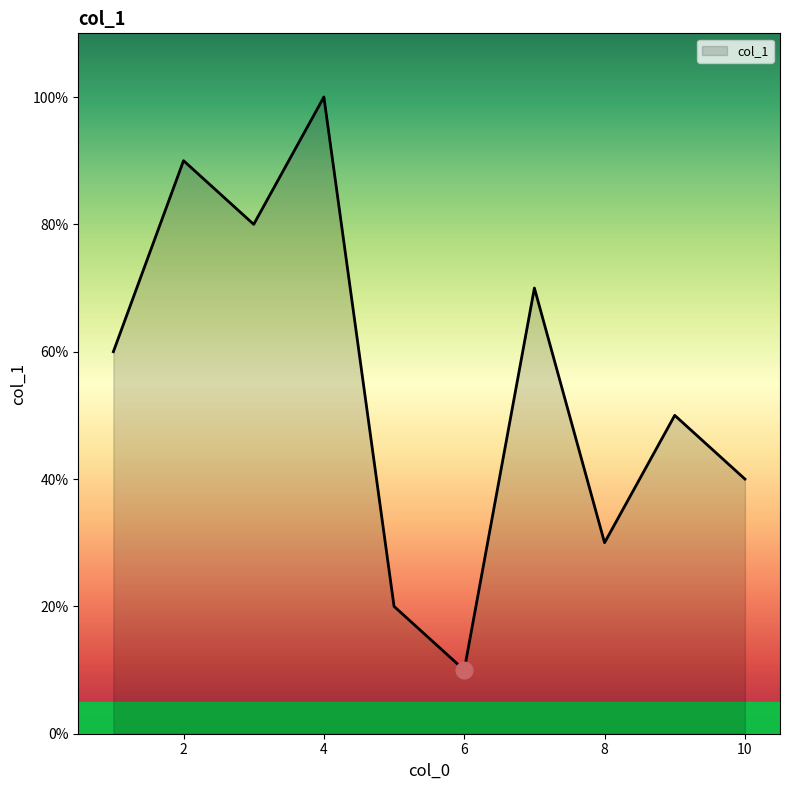

Does the chart have visible grid lines?

No